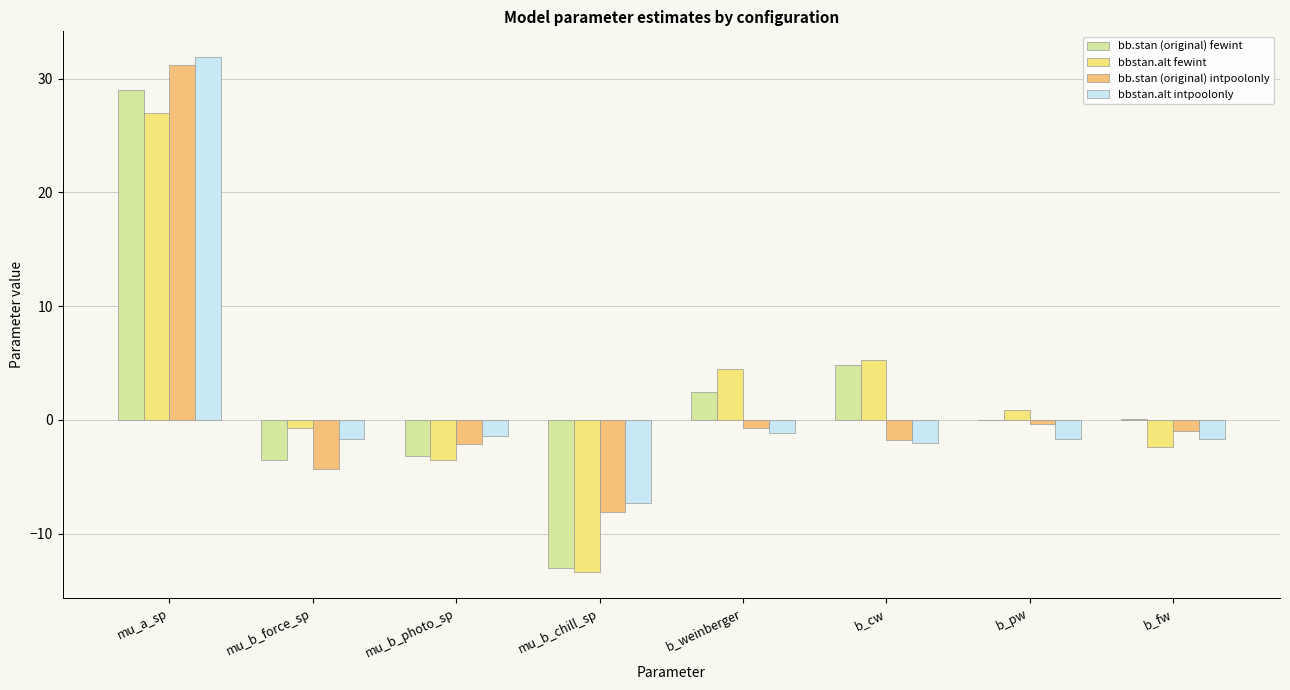

Count the number of data series in this chart.

4